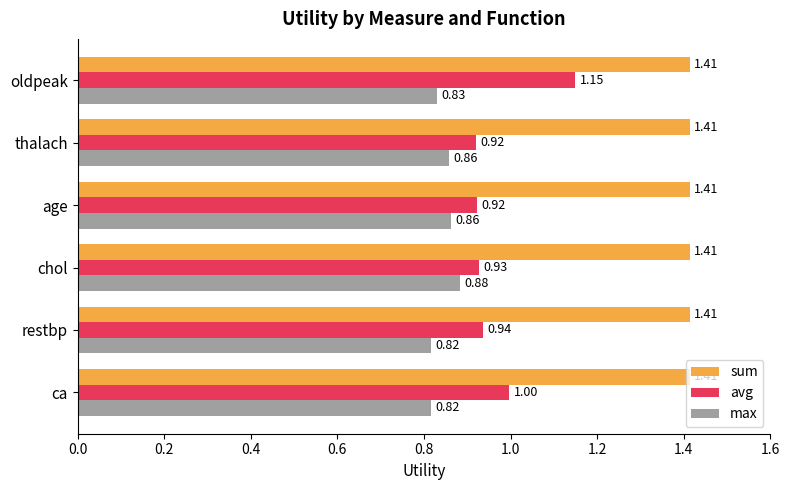

At how many categories does at least one series exceed 1?

6